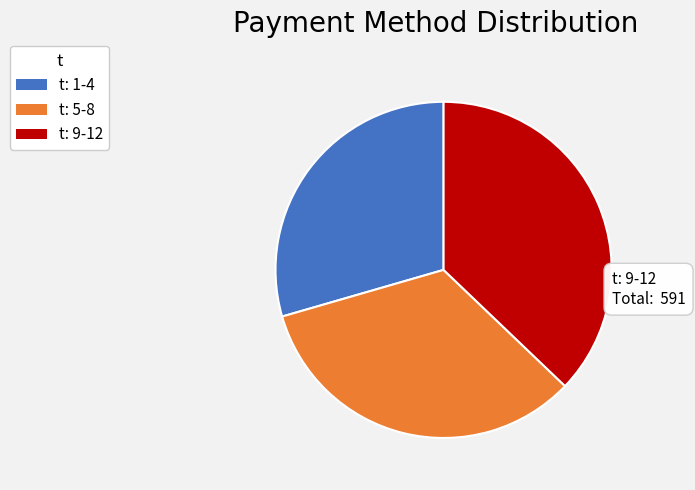

Count the number of slices in the pie.

3